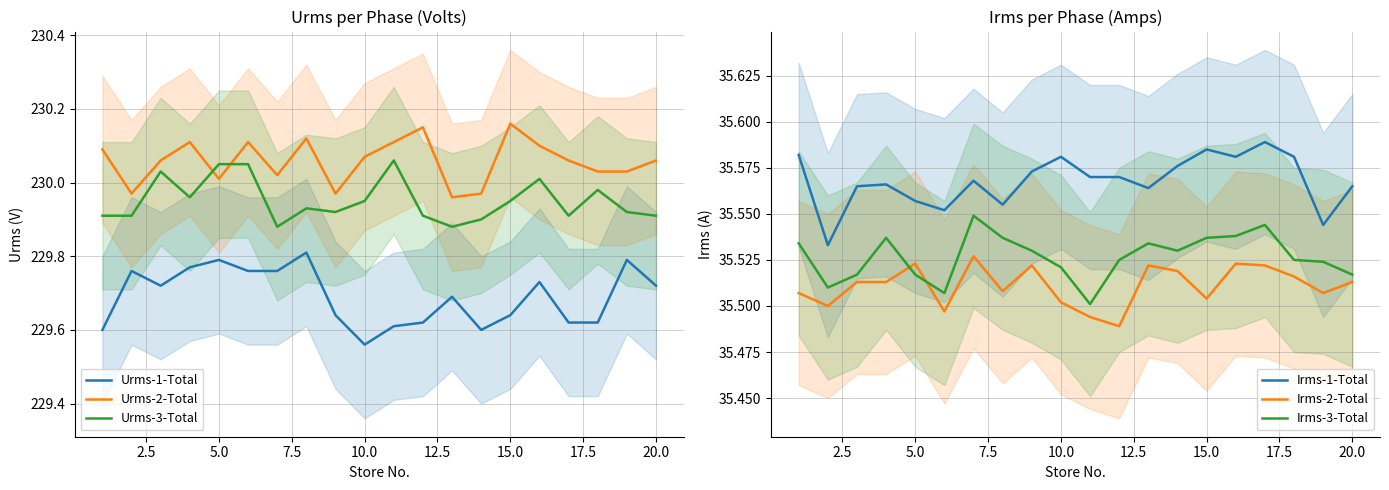

How many categories are shown in the chart?

20